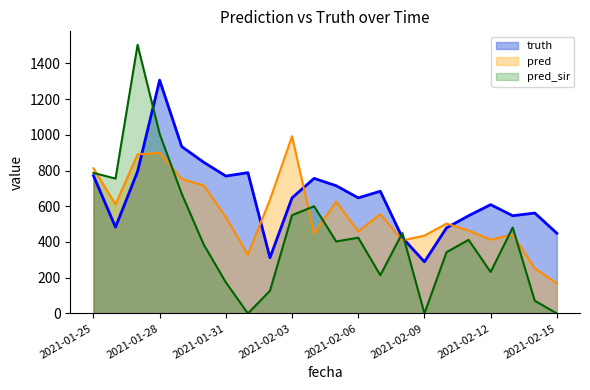

Which category has the highest value in the truth series?

2021-01-28